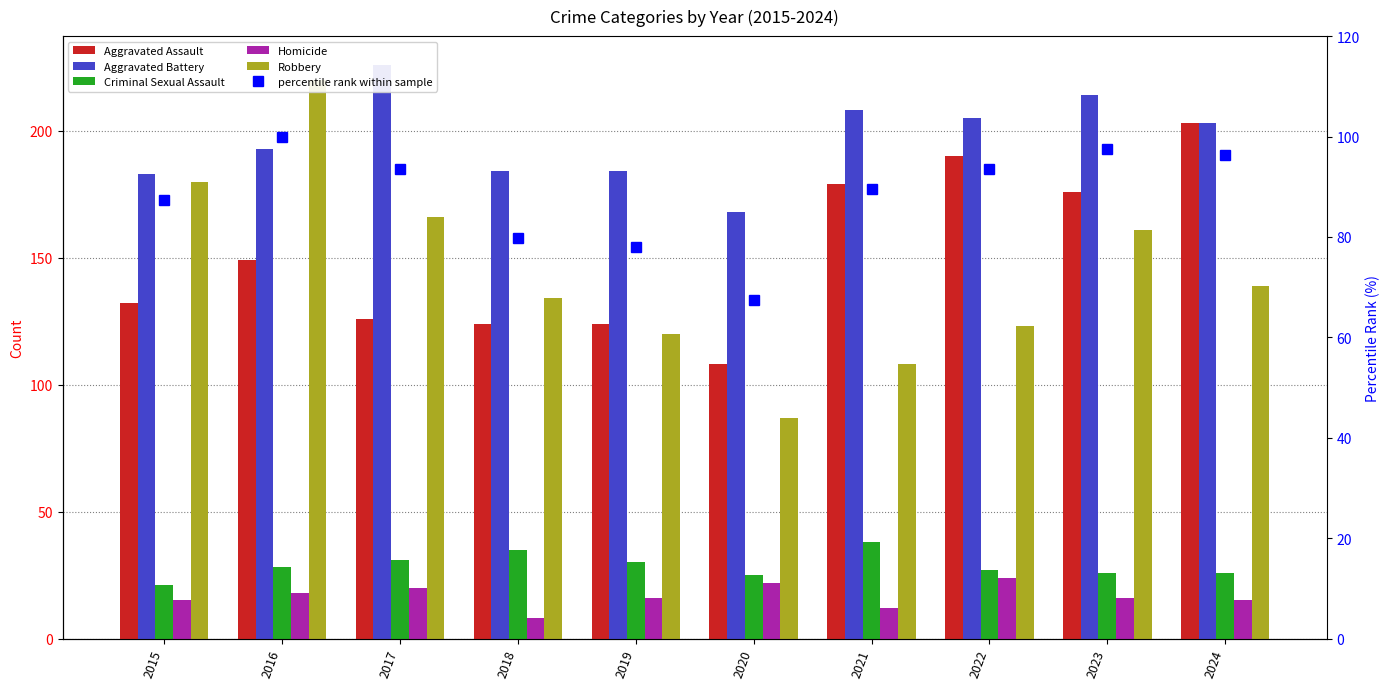

The value of Aggravated Assault at 2023 is 176.0. True or false?

True